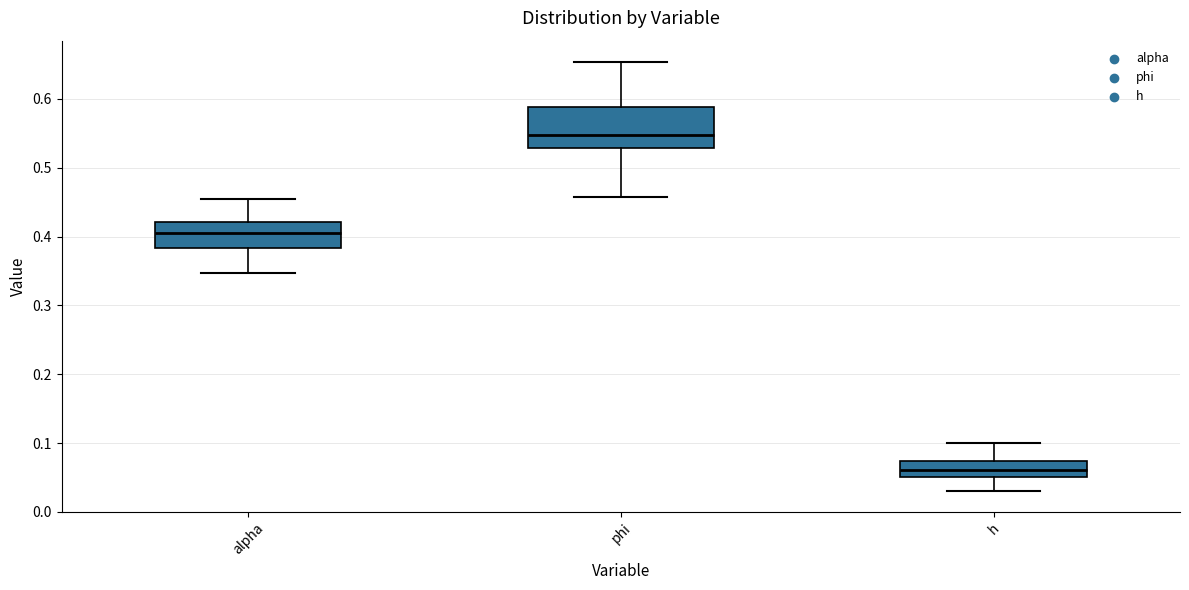

Reading left to right, transcribe this box plot: for each box, give where its median line is, the range the box spans, and where its two whiskers end, as read against the y-axis. The values are not printed on the chart, so give them approximately, as read against the axis.

alpha: median 0.41, box 0.38 to 0.42, whiskers 0.35 to 0.45
phi: median 0.55, box 0.53 to 0.59, whiskers 0.46 to 0.65
h: median 0.06, box 0.05 to 0.07, whiskers 0.03 to 0.10